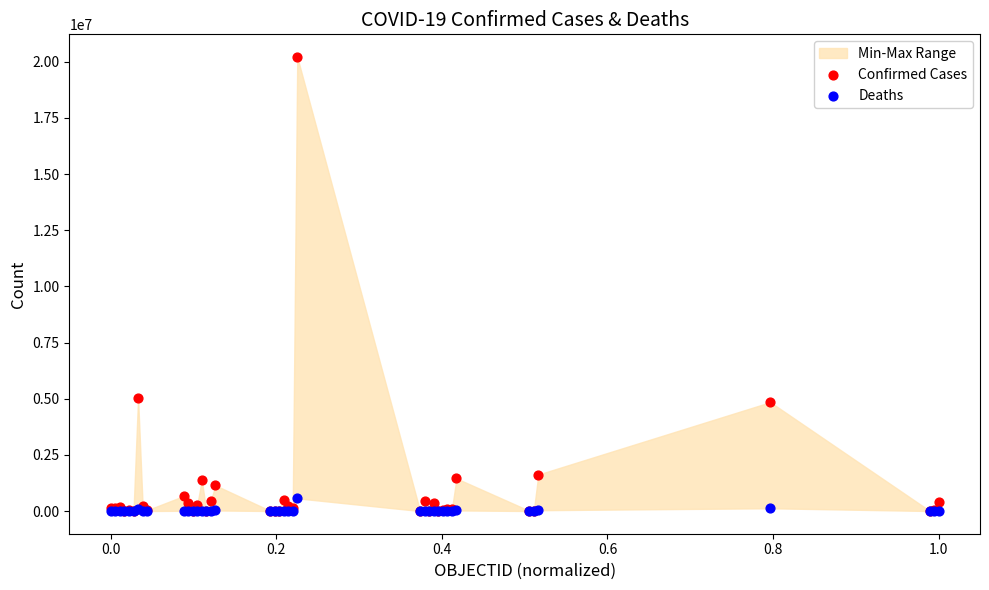

Which series has the widest spread of Y values?

Confirmed Cases